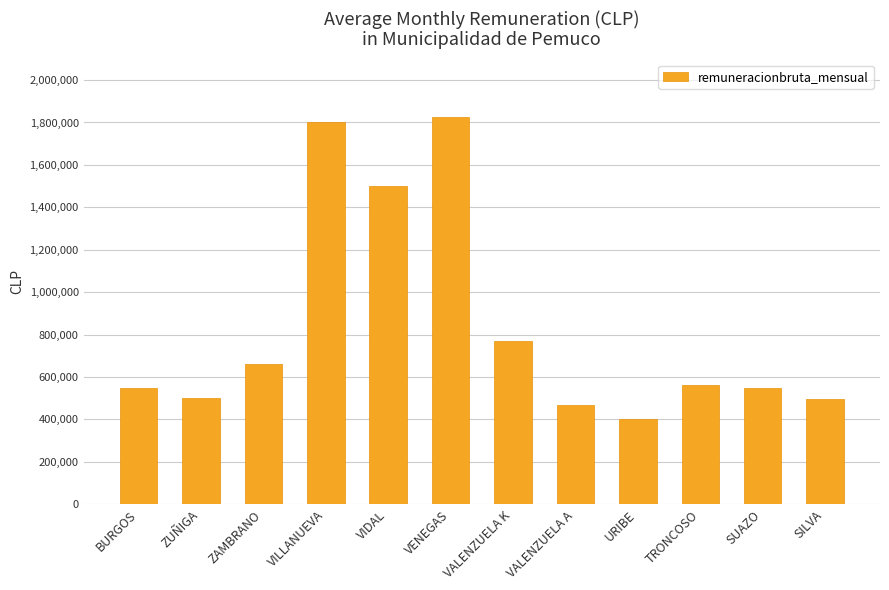

What is the difference between the values at ZAMBRANO and BURGOS?

113750